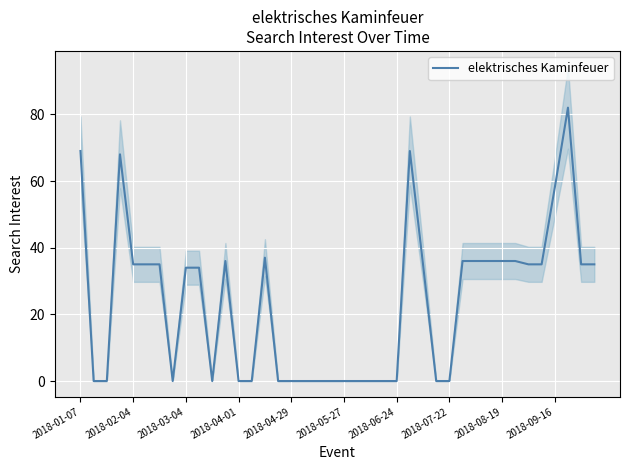

What is the approximate value at 26?

35